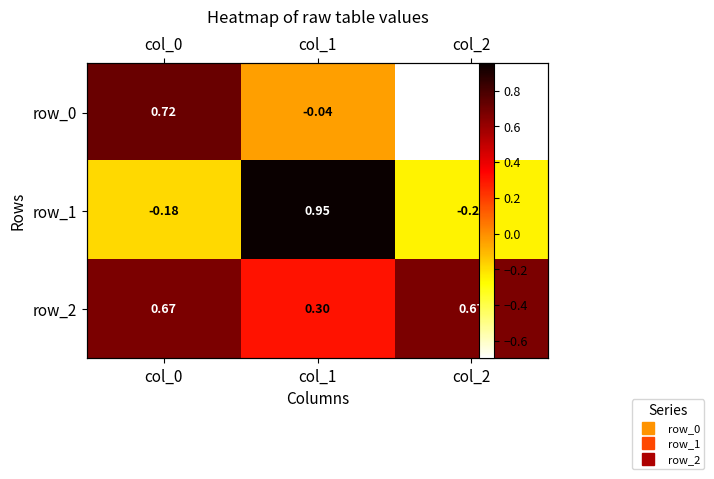

Reading left to right, extract all data points from this chart.

row_0: col_0=0.7	col_1=-0.0	col_2=-0.7
row_1: col_0=-0.2	col_1=1.0	col_2=-0.2
row_2: col_0=0.7	col_1=0.3	col_2=0.7